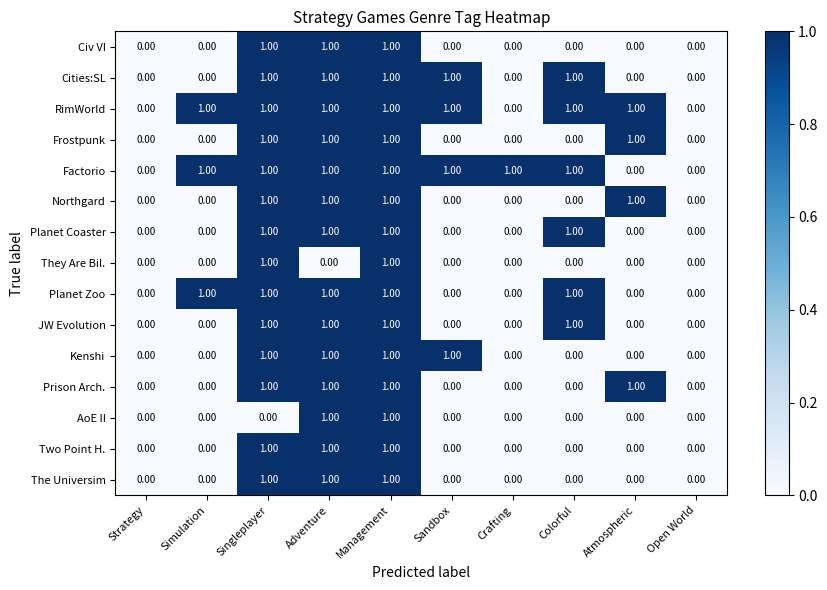

What is the total value across all series at Colorful?

6